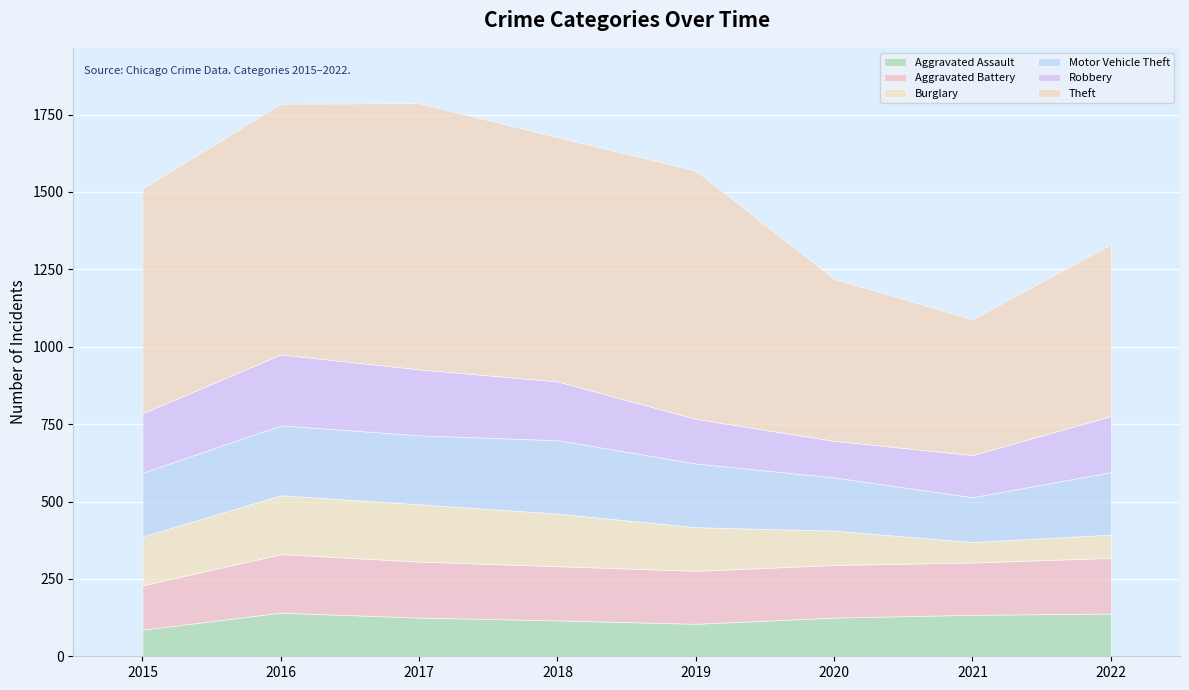

In Theft, how many points are lower than both neighbors (excluding endpoints)?

2